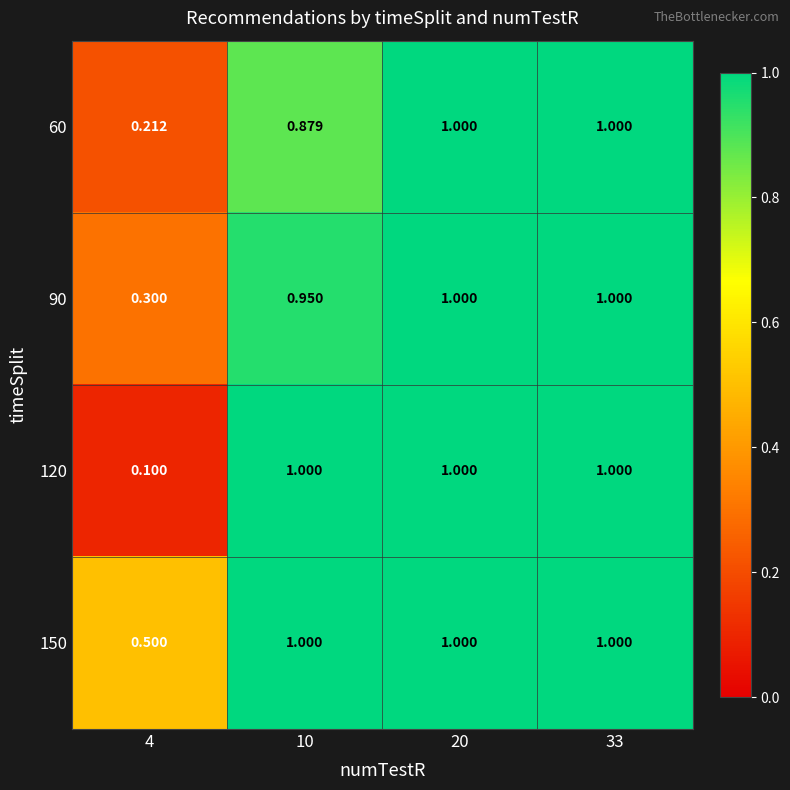

Is the value of 120 at 4 greater than the value of 60 at 33?

No